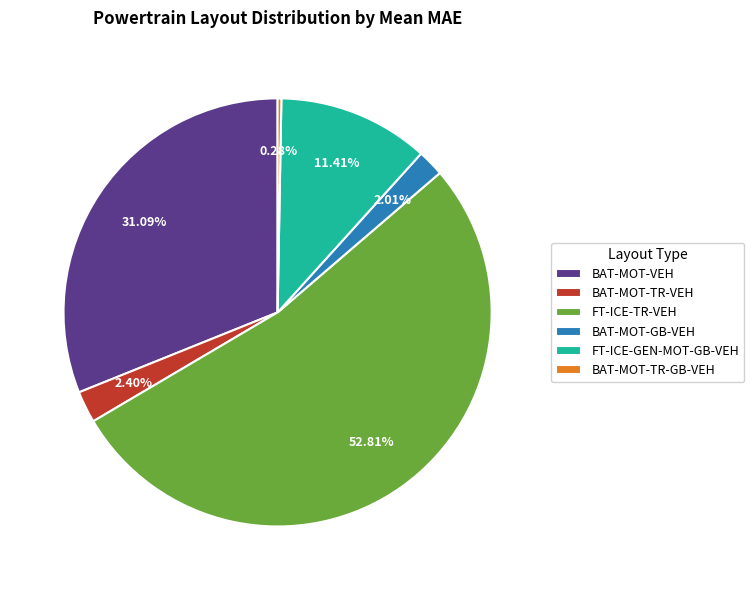

How many slices are in this pie chart?

6